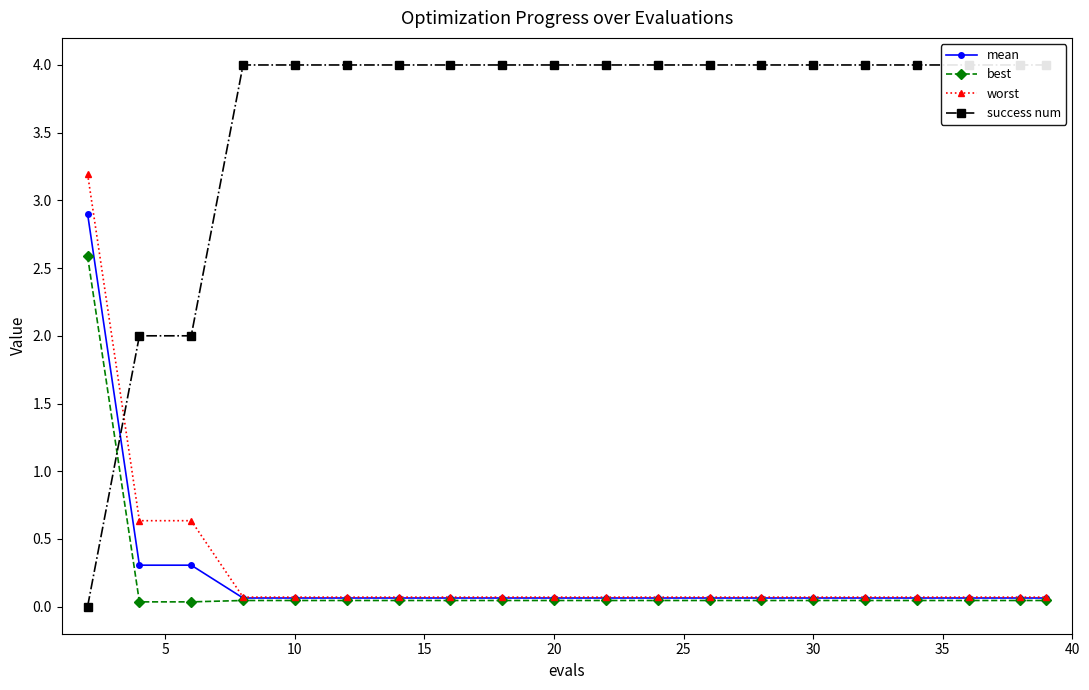

How many intersections are there between success num and mean?

1